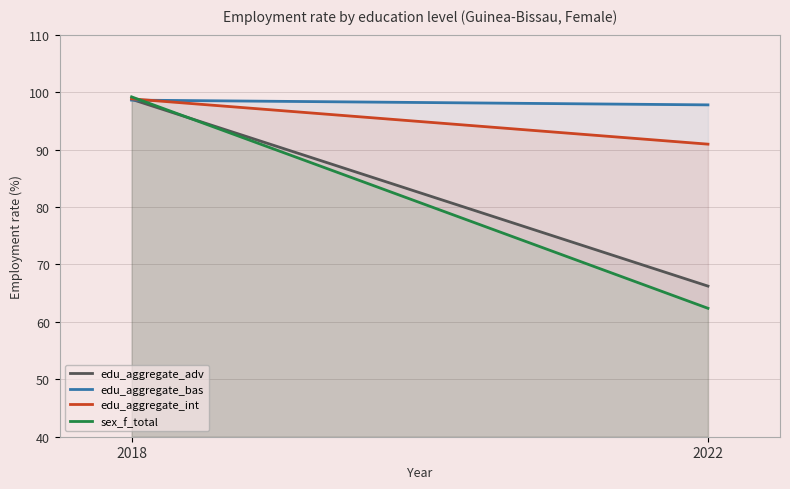

Which series has the largest total across all categories?

edu_aggregate_bas